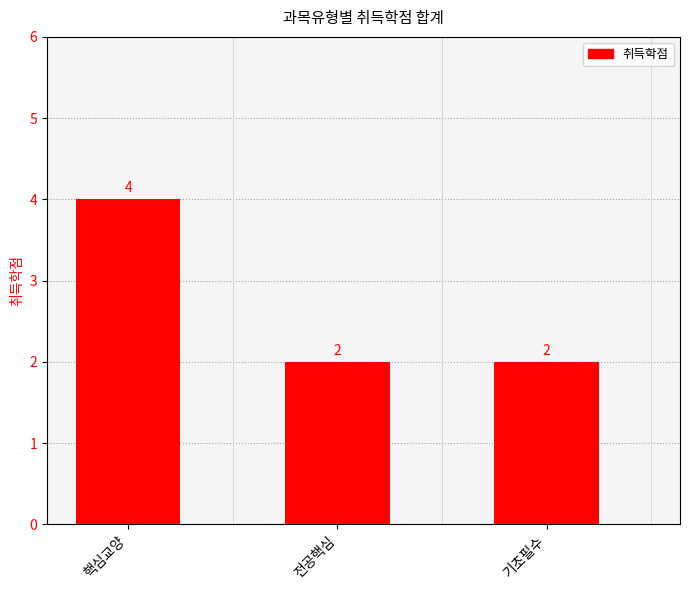

Count the number of values greater than 2.

1